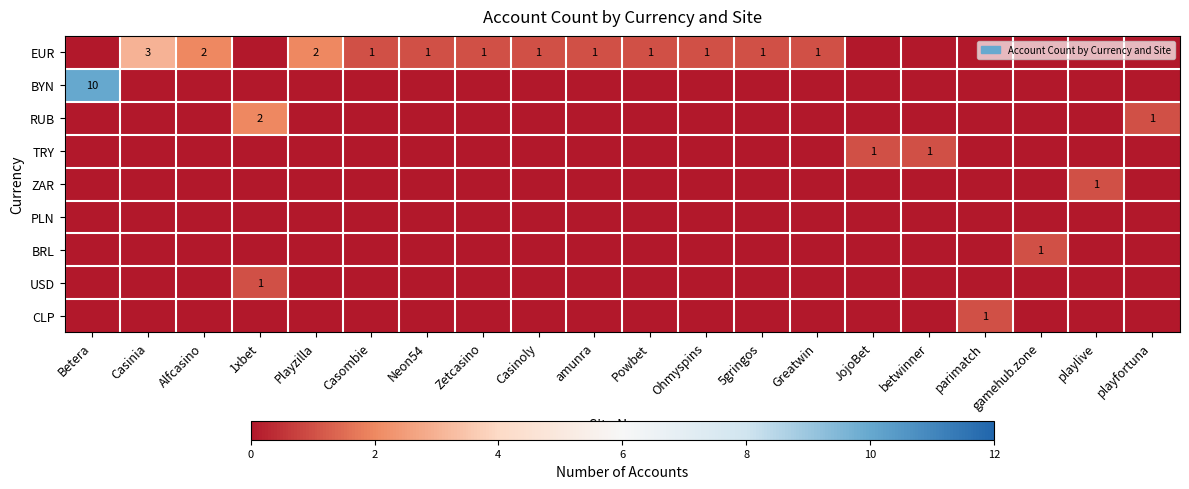

How many categories are shown in the chart?

20